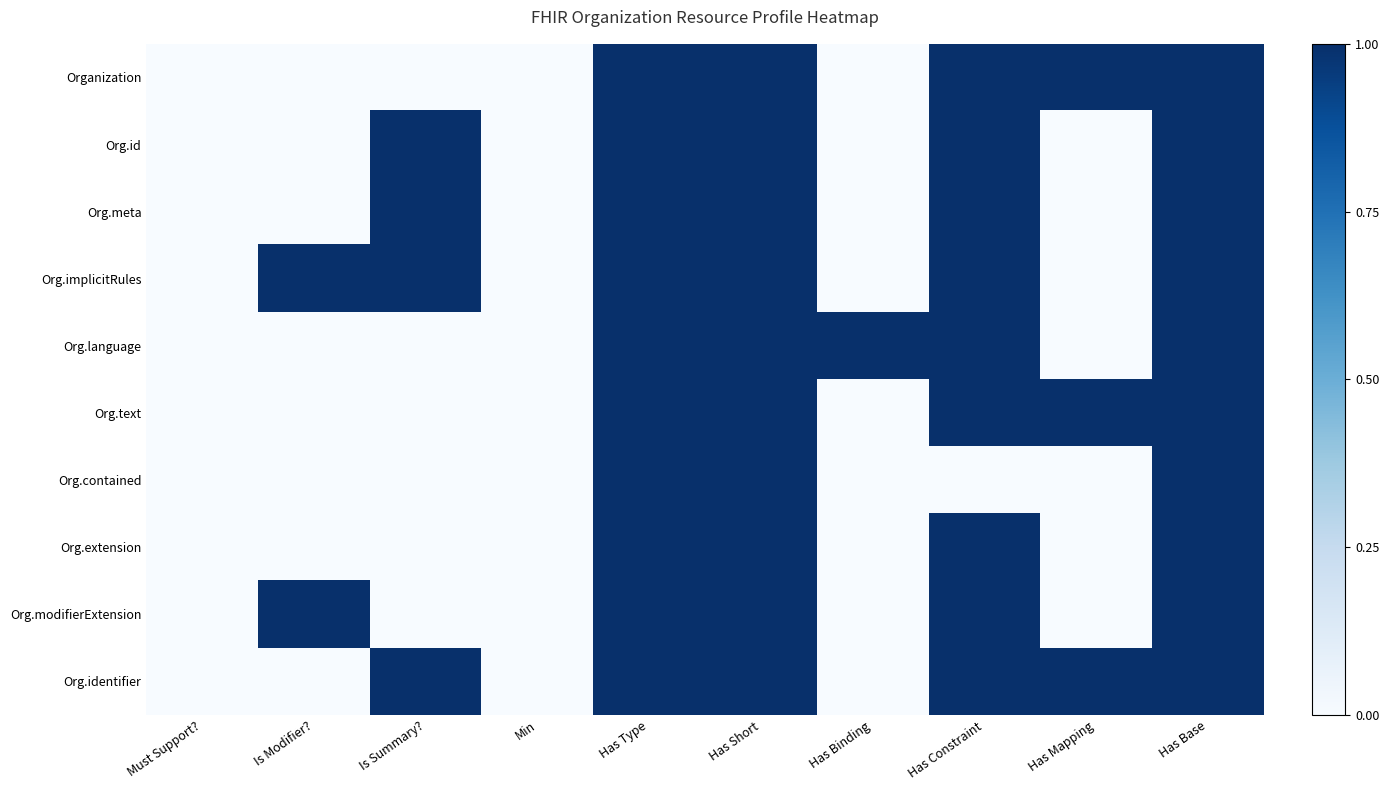

List the series in order of their peak value, highest first.

Organization, Org.id, Org.meta, Org.implicitRules, Org.language, Org.text, Org.contained, Org.extension, Org.modifierExtension, Org.identifier